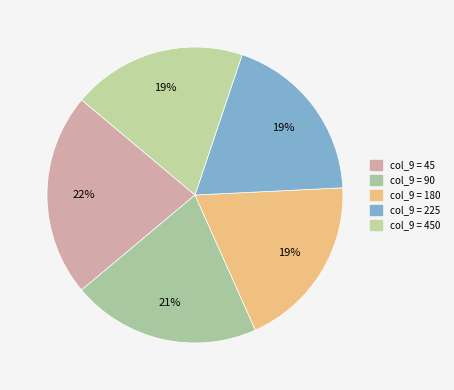

How many segments does this pie chart have?

5